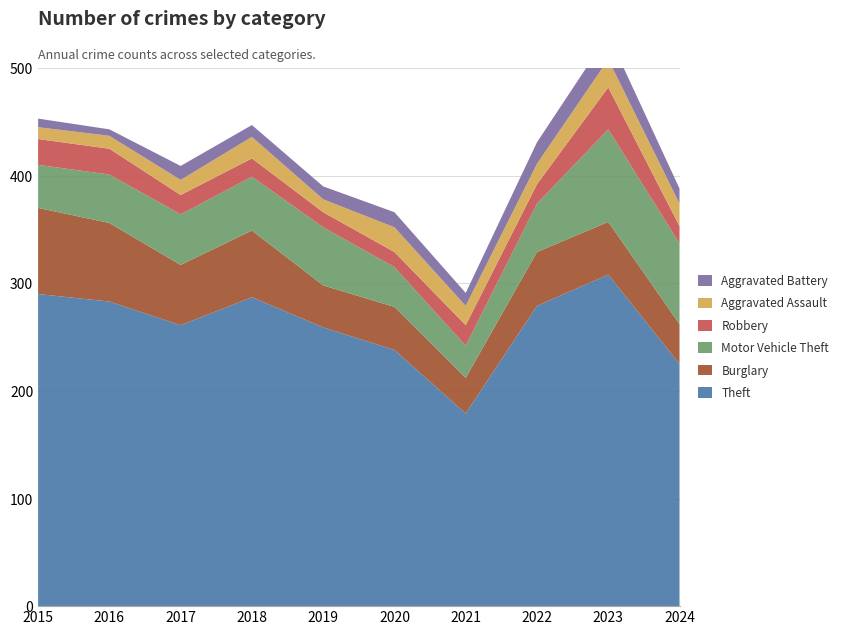

Reading right to left, extract all data points from this chart.

Theft: 225	308	279	179	238	259	287	261	283	290
Burglary: 37	49	50	33	40	39	62	56	73	80
Motor Vehicle Theft: 75	86	45	30	37	54	50	47	45	40
Robbery: 16	39	18	19	14	14	17	18	24	24
Aggravated Assault: 21	26	19	18	23	12	20	14	12	11
Aggravated Battery: 14	23	20	12	14	12	11	13	6	8